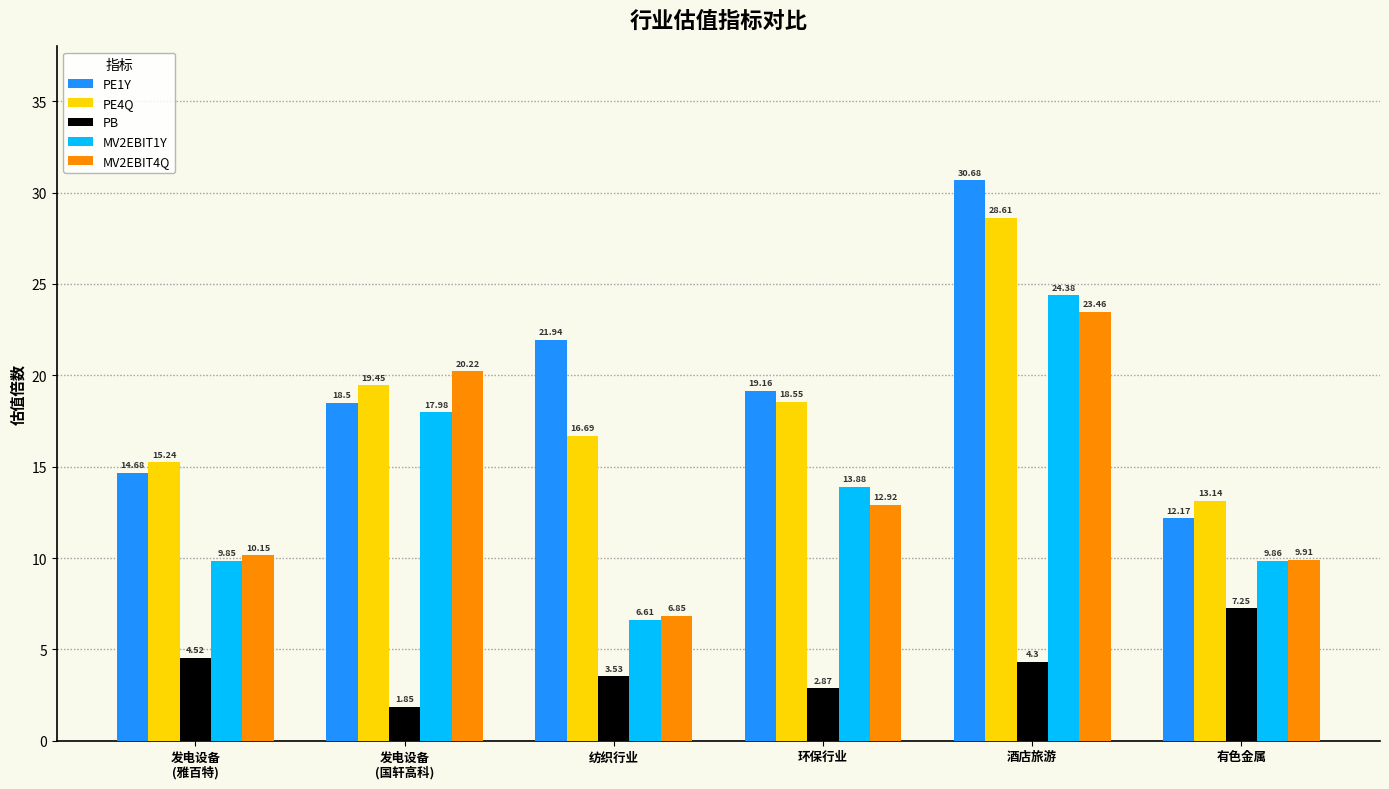

Which series changed the most between 环保行业 and 有色金属?

PE1Y